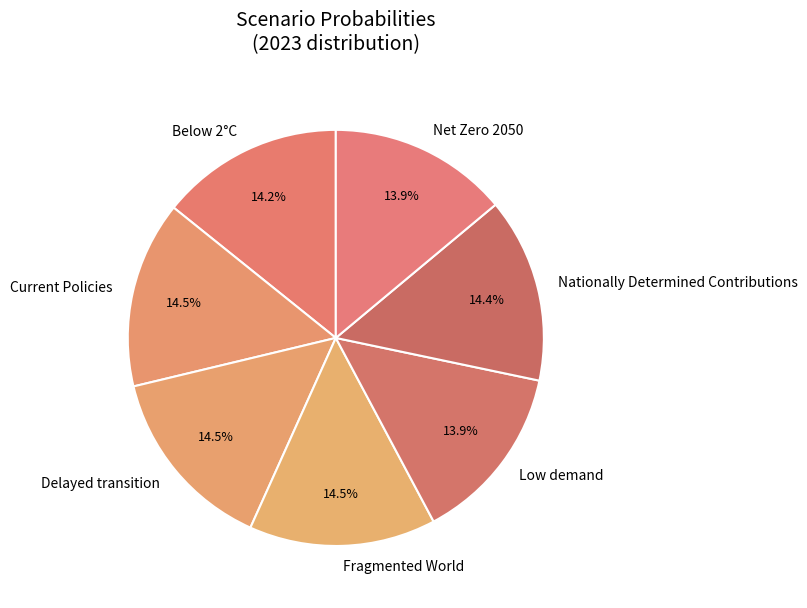

What portion of the pie excludes Current Policies?

85.5%